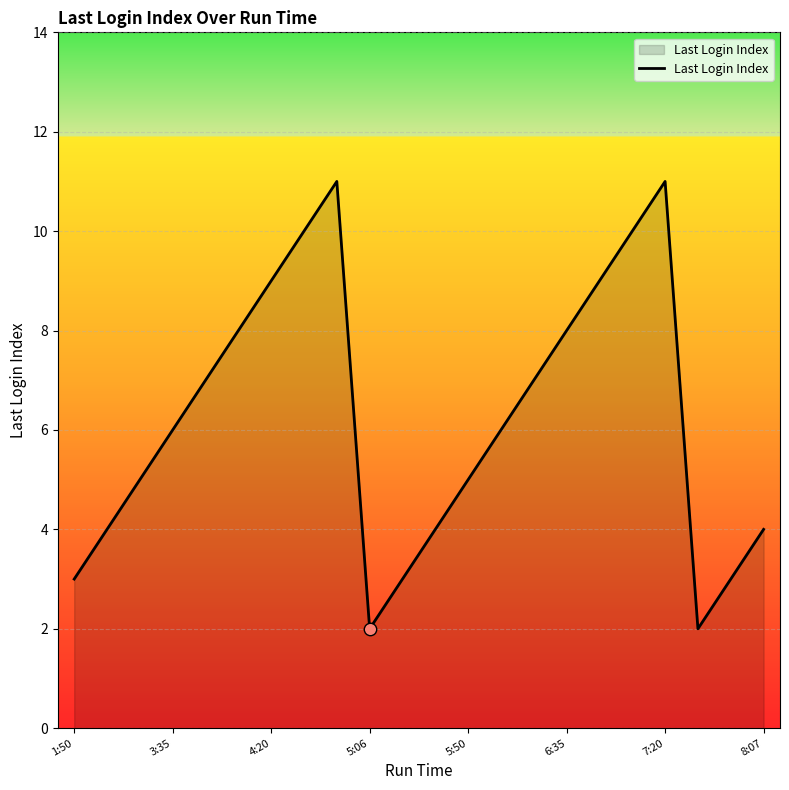

What is the difference between the maximum and minimum values?

9